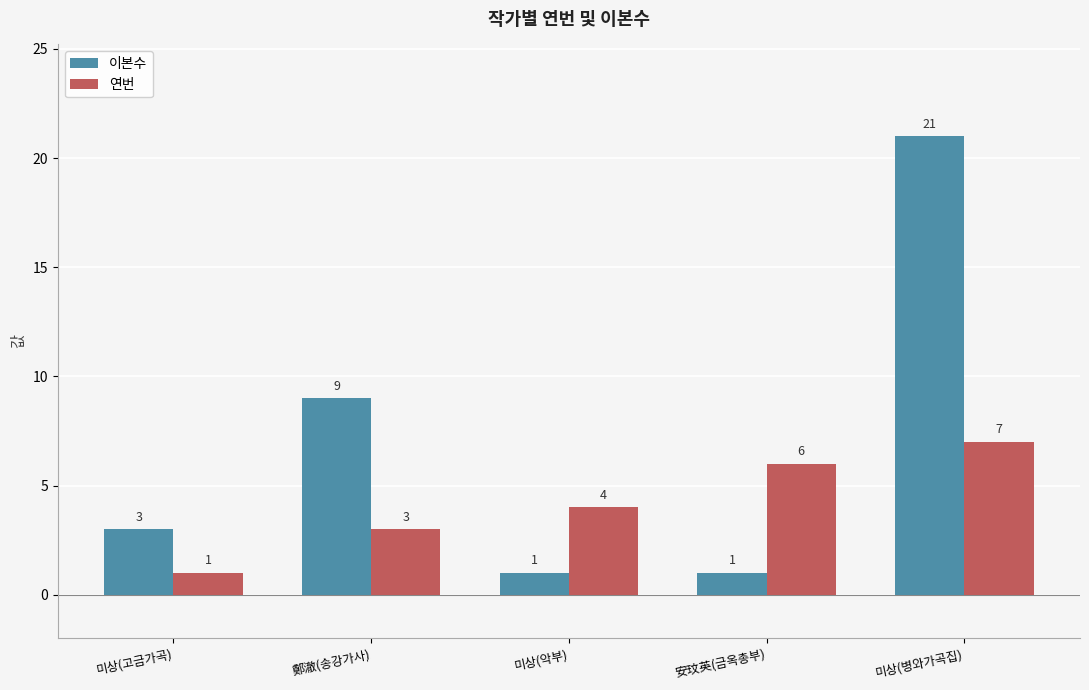

Which series has the largest range (max minus min)?

이본수